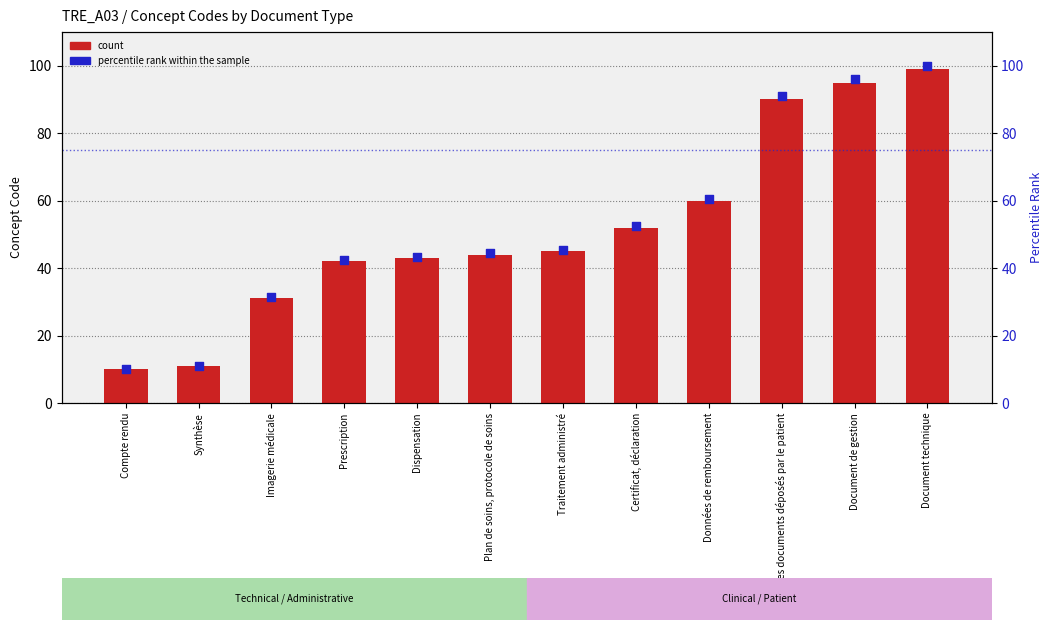

Which series contains the lowest Y value?

count